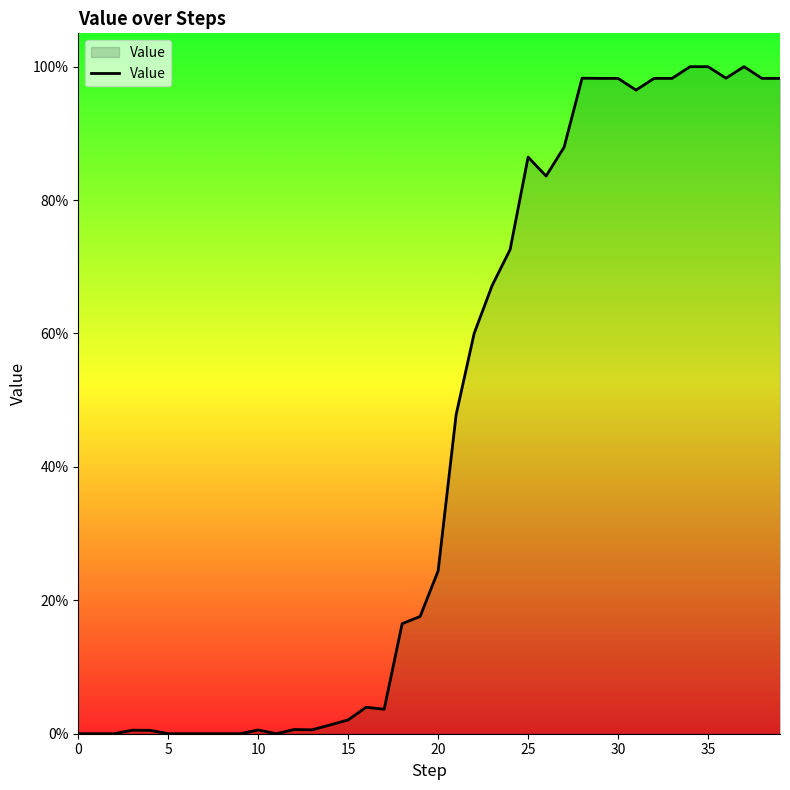

Is this an area chart (filled region under the line)?

Yes